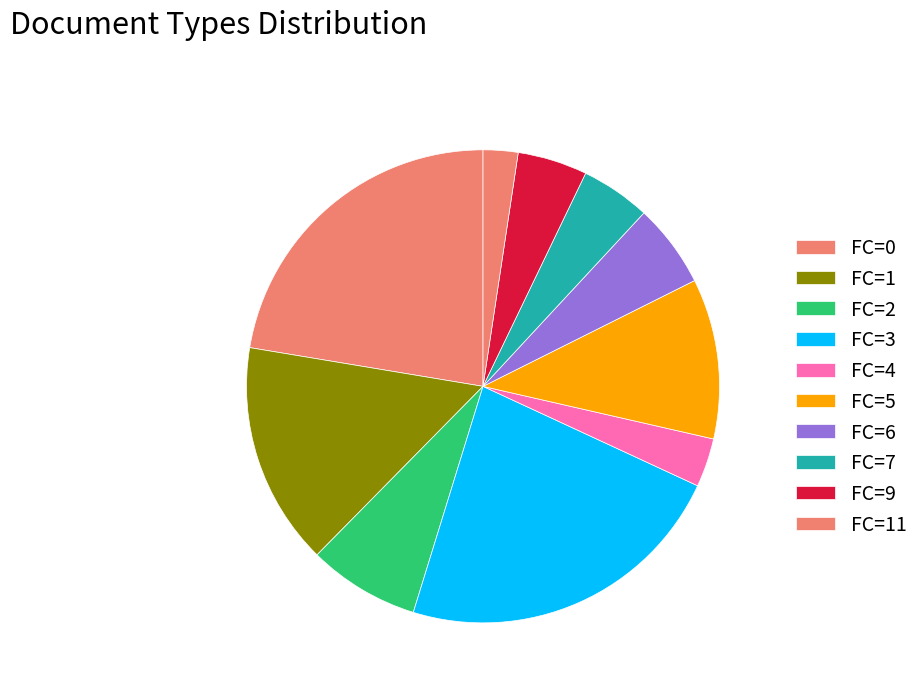

How many slices are in this pie chart?

10